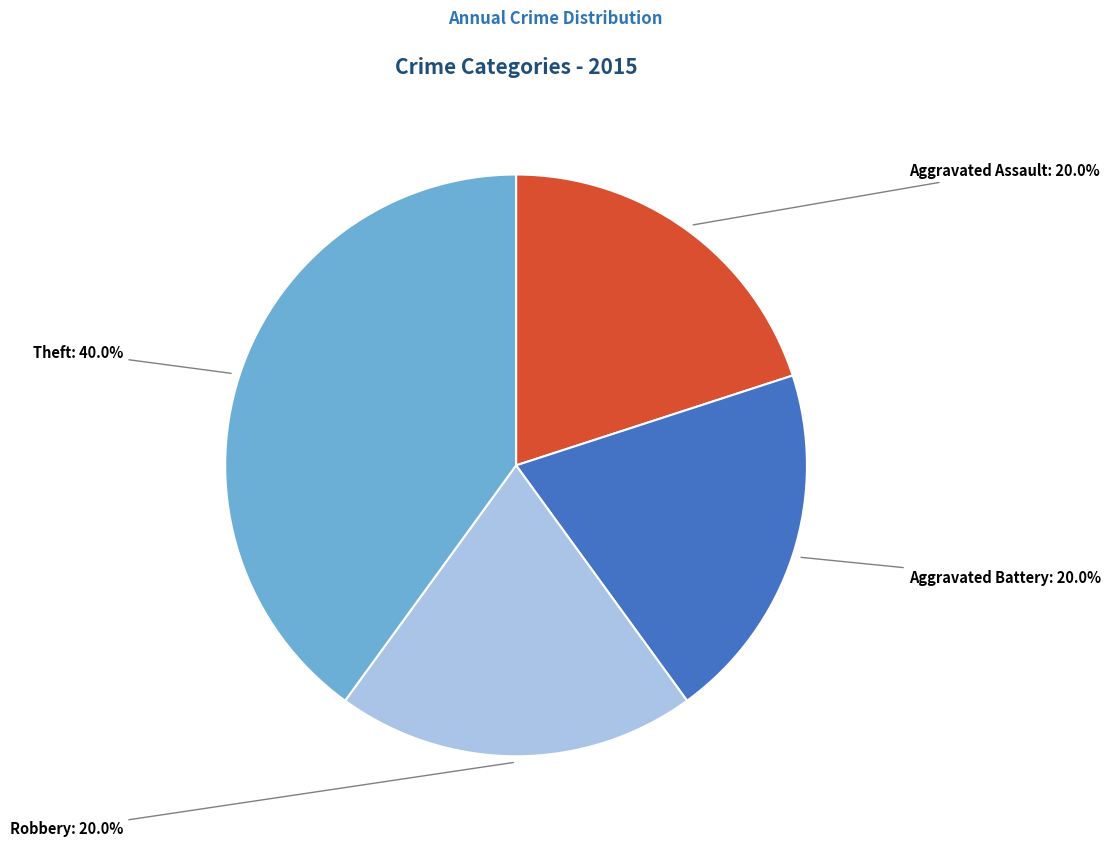

Which category has the biggest portion of the pie?

Theft